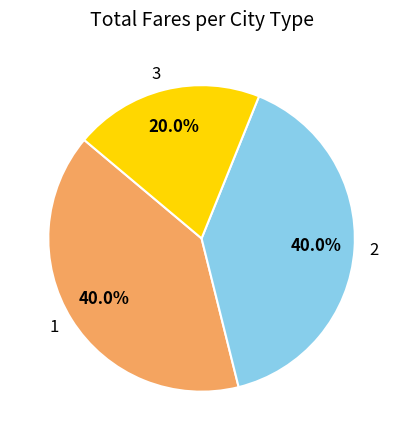

Which slice is the smallest?

3